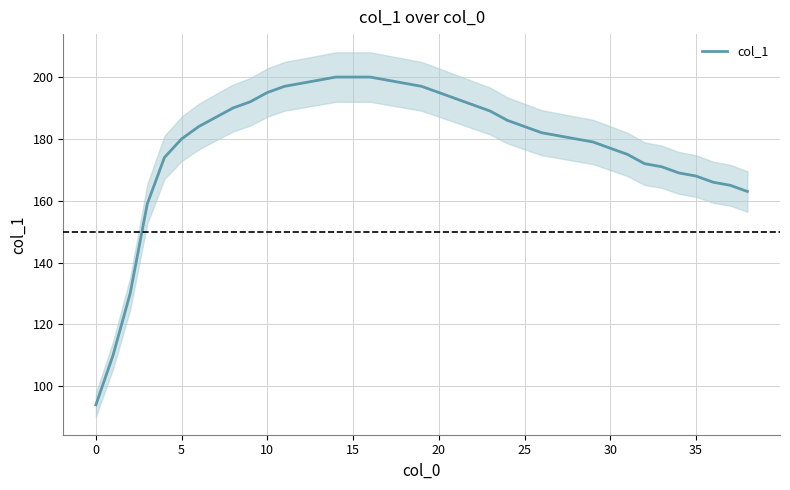

What is the maximum value for col_1?

200